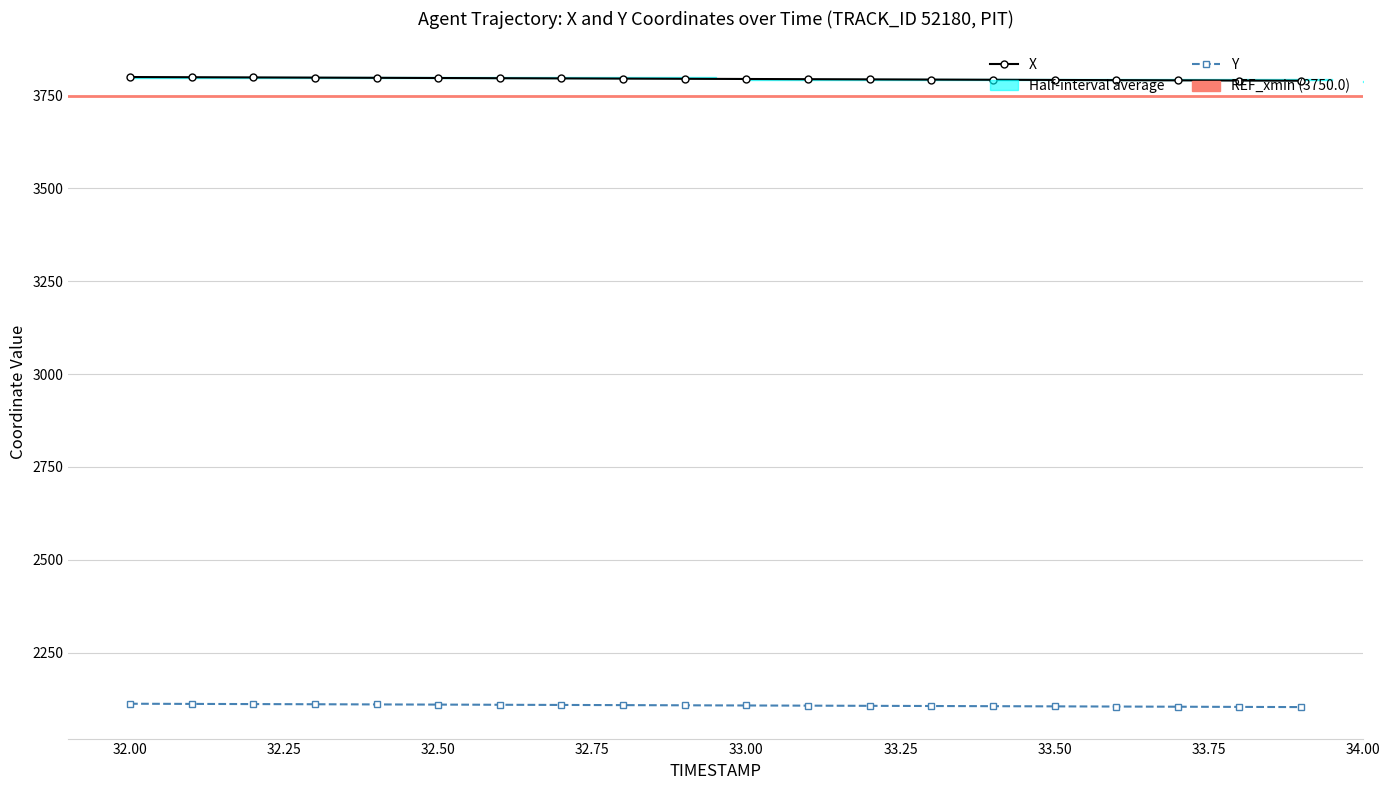

What is the average value of the X series?

3795.1